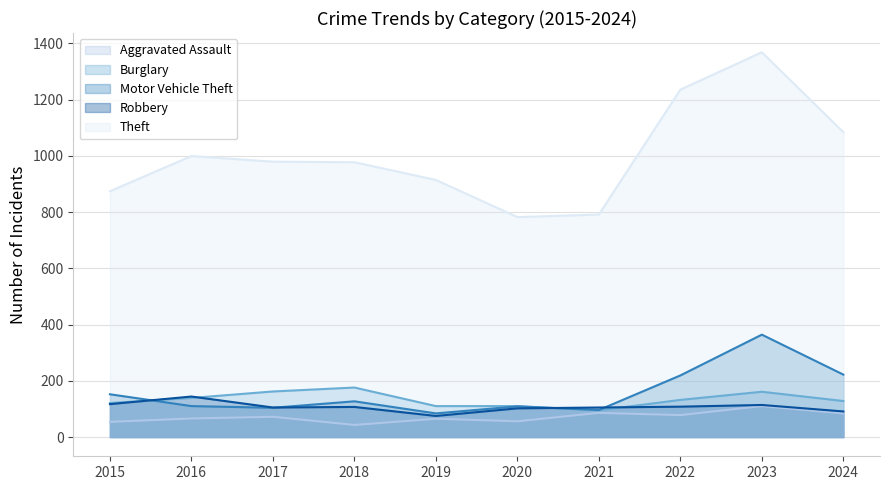

What is the spread (max minus min) of values at 2019?

849